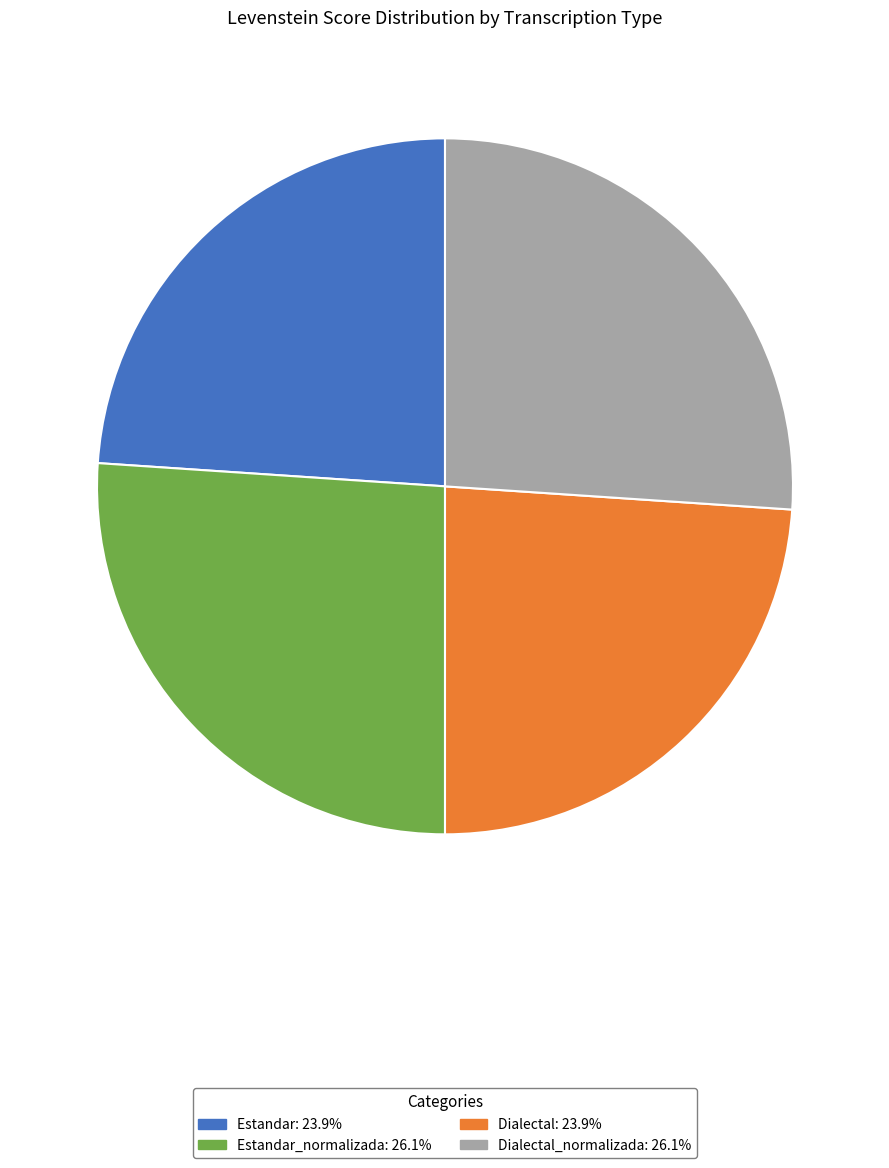

Does any single category account for the majority?

No